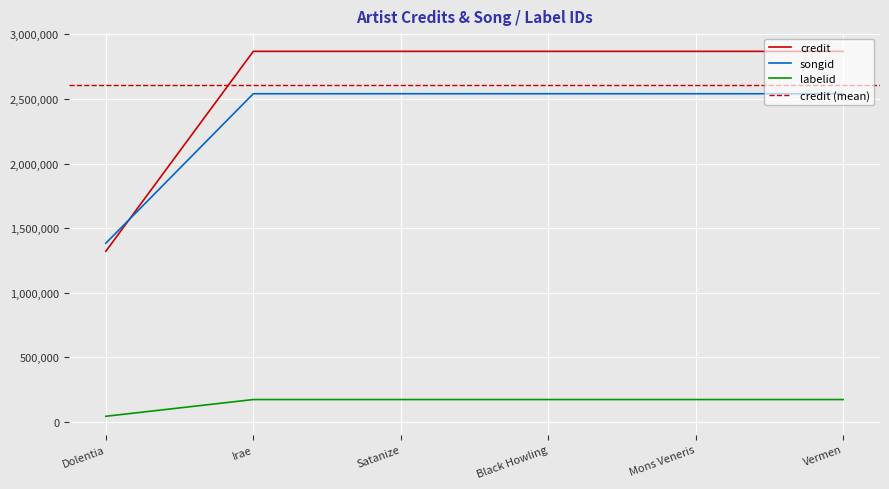

At which label does labelid reach its minimum?

Dolentia